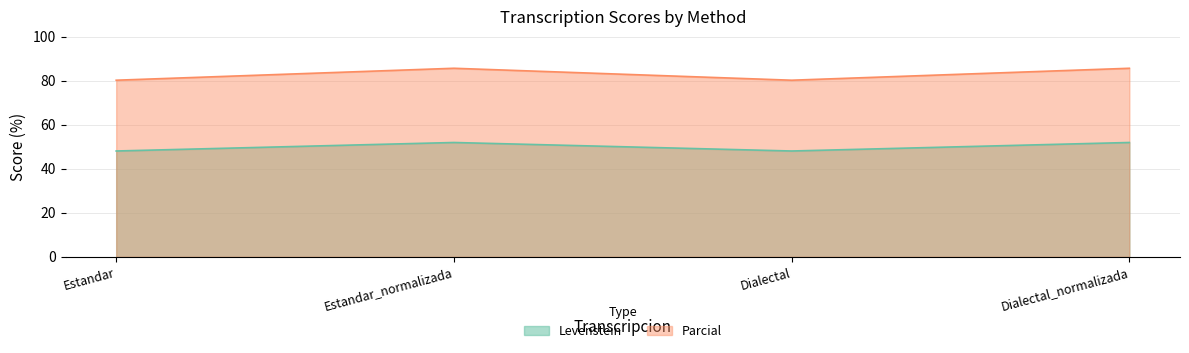

True or false: Levenstein and Parcial intersect in this chart.

False